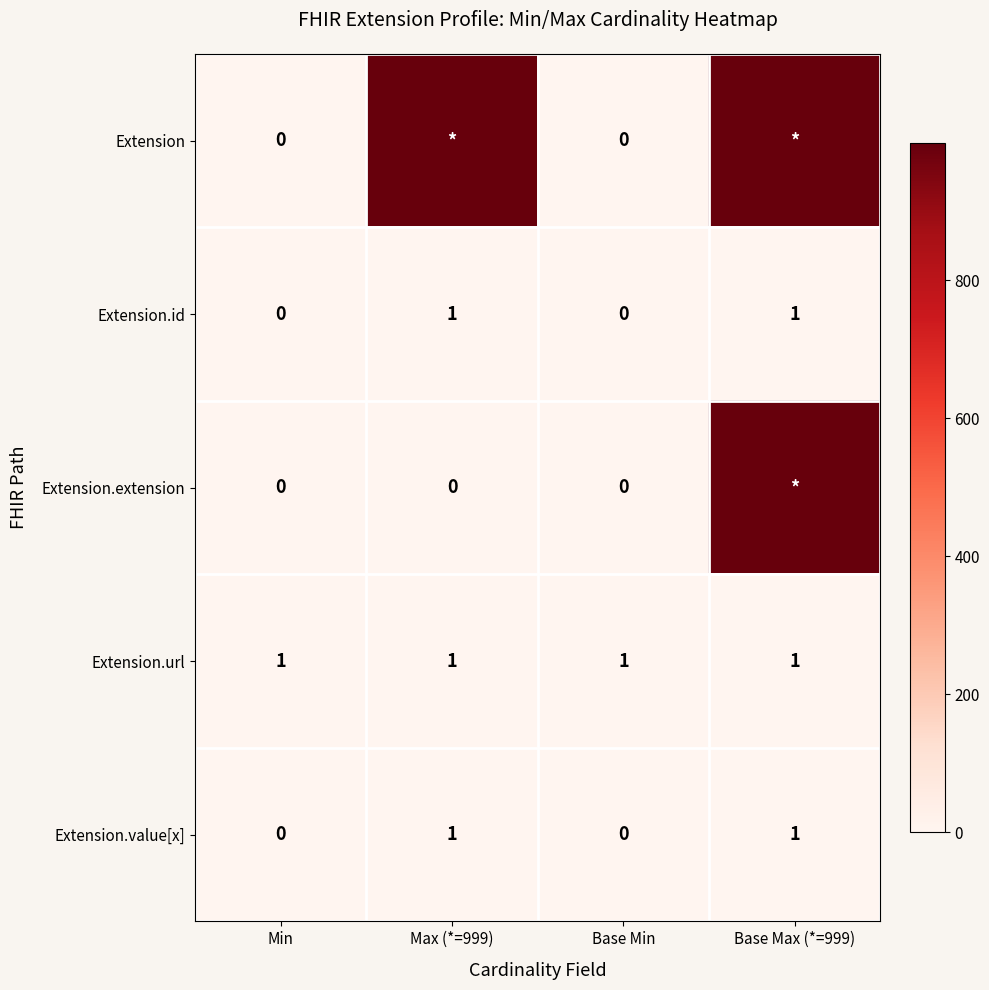

Between Min and Base Max (*=999), which is larger?

Base Max (*=999)